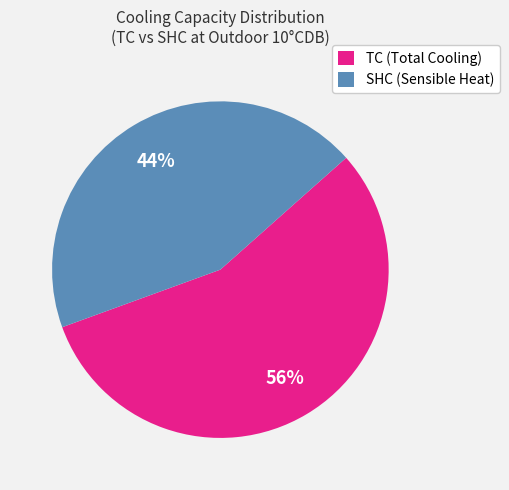

Which slice is the largest?

TC (Total Cooling)